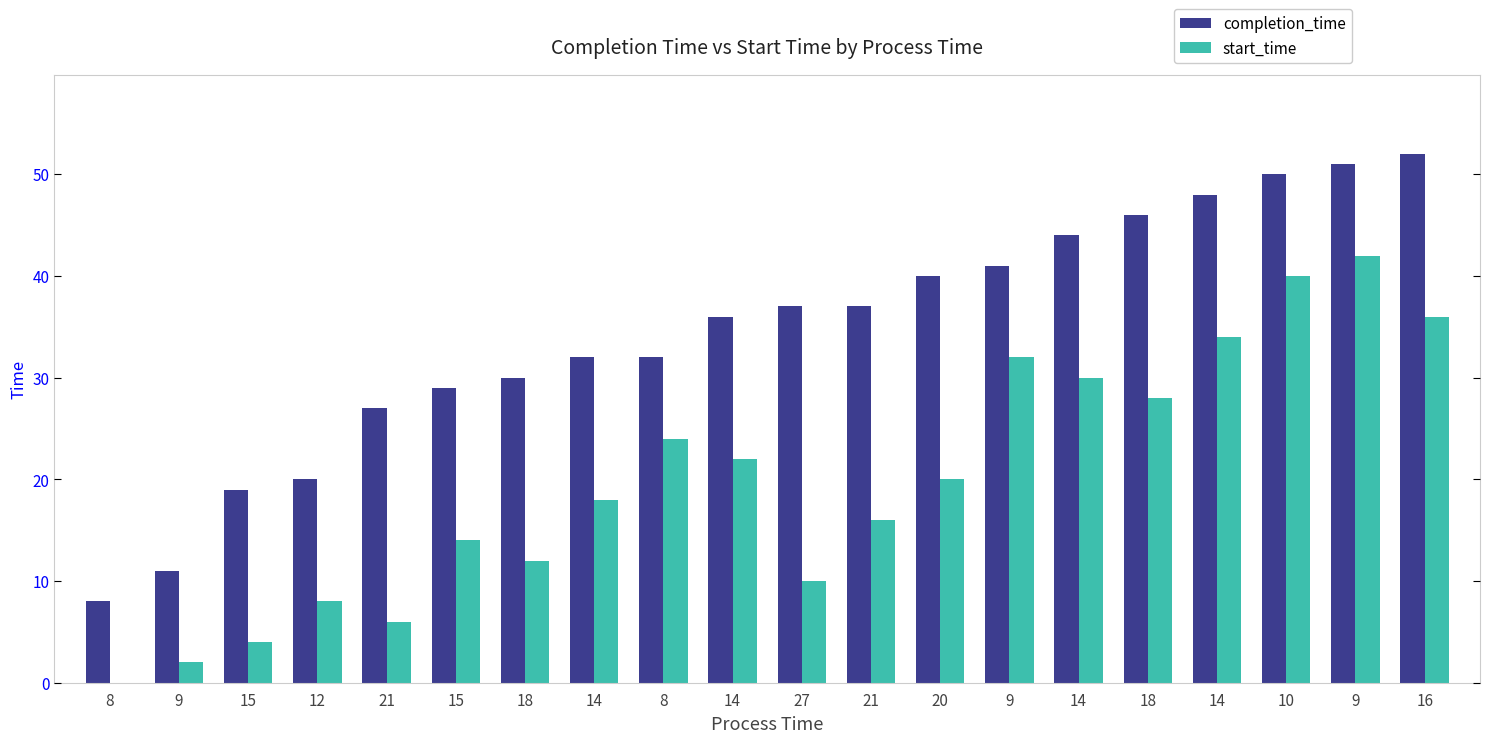

Rank the series by their average value, from highest to lowest.

completion_time, start_time